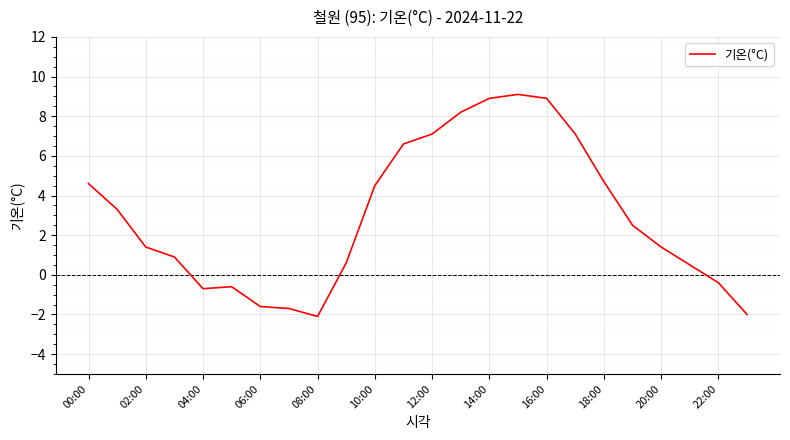

What is the greatest value displayed?

9.1